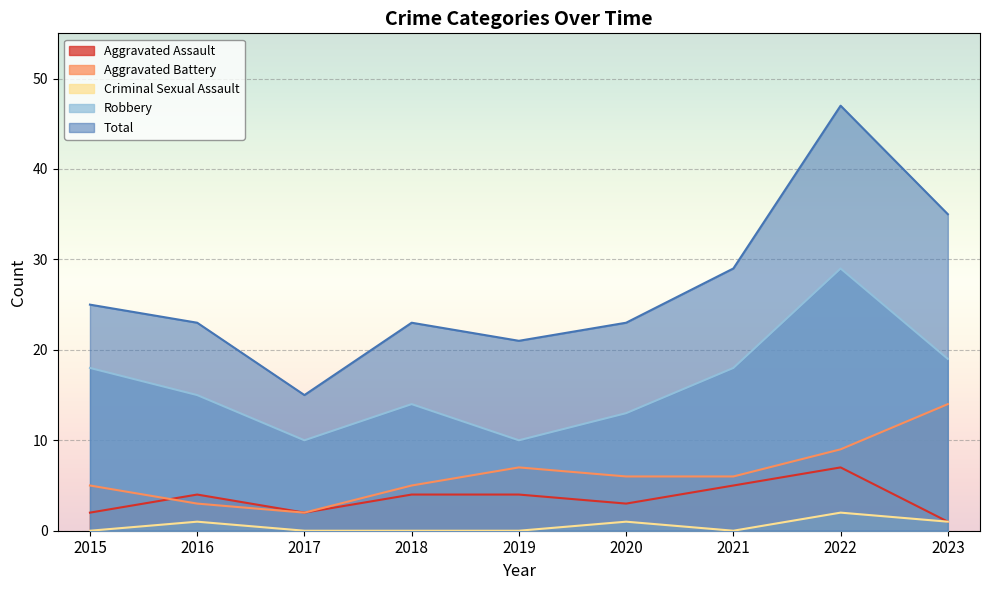

How many data points in Aggravated Battery are less than 6?

4